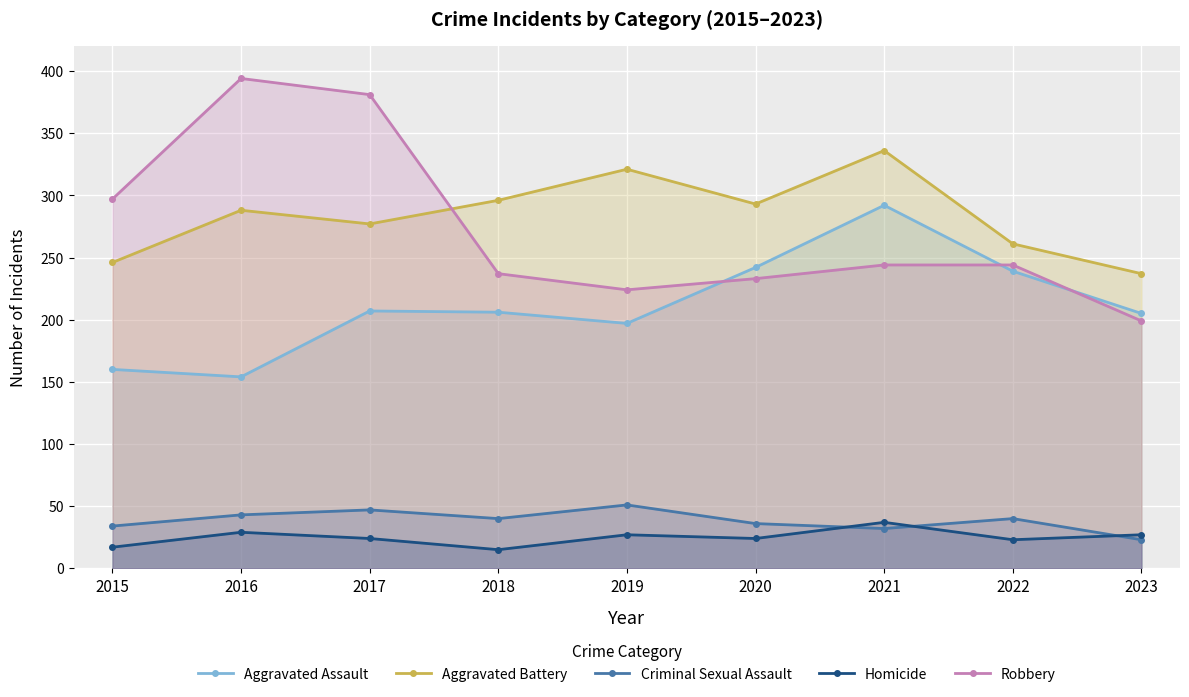

Reading left to right, extract all data points from this chart.

Aggravated Assault: 2015=160	2016=154	2017=207	2018=206	2019=197	2020=242	2021=292	2022=239	2023=205
Aggravated Battery: 2015=246	2016=288	2017=277	2018=296	2019=321	2020=293	2021=336	2022=261	2023=237
Criminal Sexual Assault: 2015=34	2016=43	2017=47	2018=40	2019=51	2020=36	2021=32	2022=40	2023=23
Homicide: 2015=17	2016=29	2017=24	2018=15	2019=27	2020=24	2021=37	2022=23	2023=27
Robbery: 2015=297	2016=394	2017=381	2018=237	2019=224	2020=233	2021=244	2022=244	2023=199